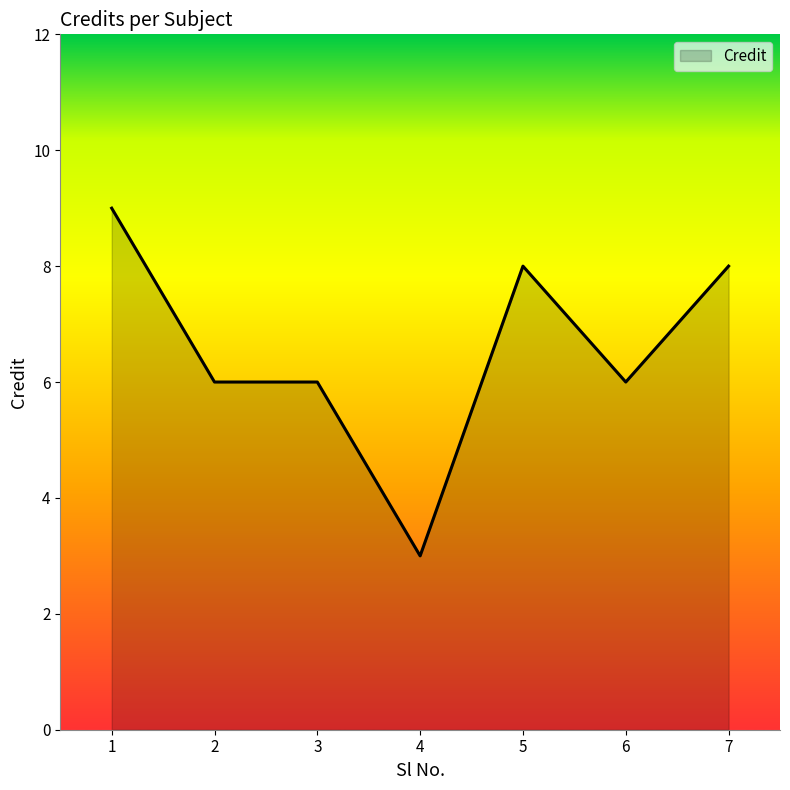

True or false: the data has more than 0 interior local peaks.

True